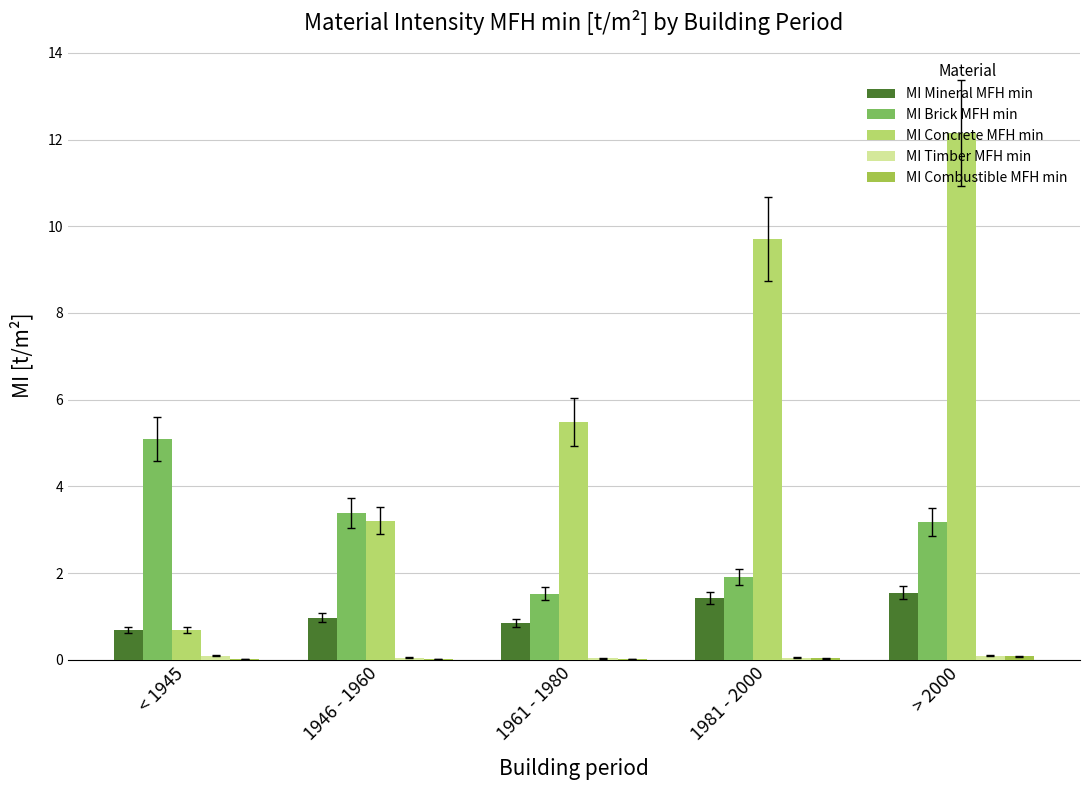

Does the chart contain stacked bars?

No